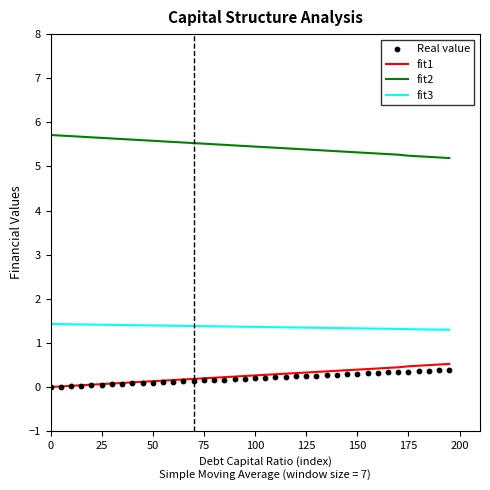

Which series reaches the maximum Y coordinate?

fit2